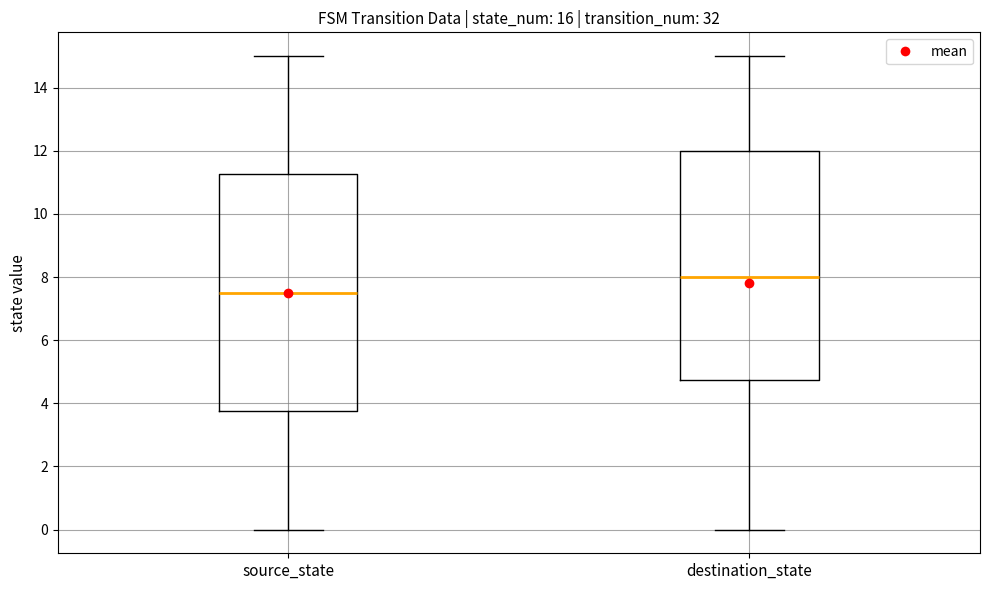

Which box has the lowest median line?

source_state